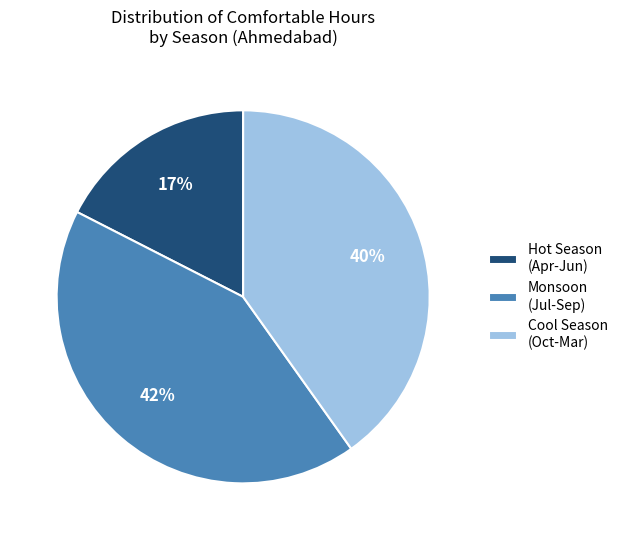

Rank the categories by value from lowest to highest.

Hot Season (Apr-Jun), Cool Season (Oct-Mar), Monsoon (Jul-Sep)